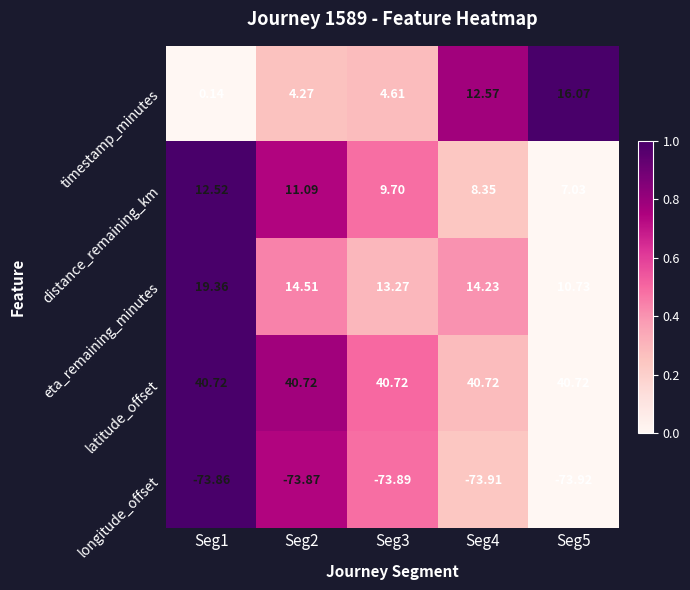

Between Seg3 and Seg5, which series saw the biggest shift?

timestamp_minutes